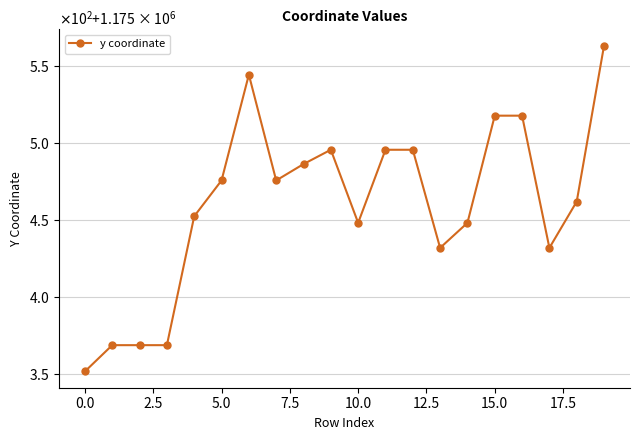

Is this an area chart (filled region under the line)?

No